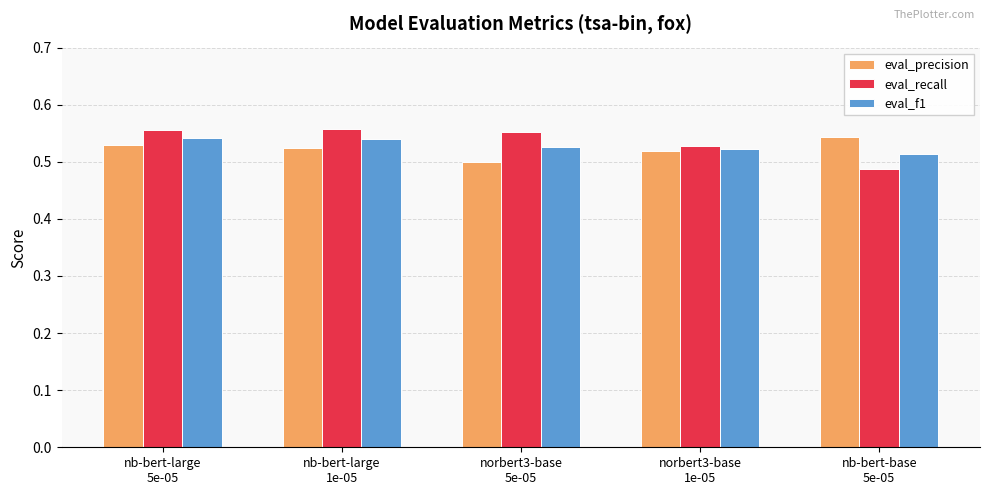

Is the value of eval_precision at nb-bert-large
5e-05 greater than the value of eval_f1 at nb-bert-large
1e-05?

No